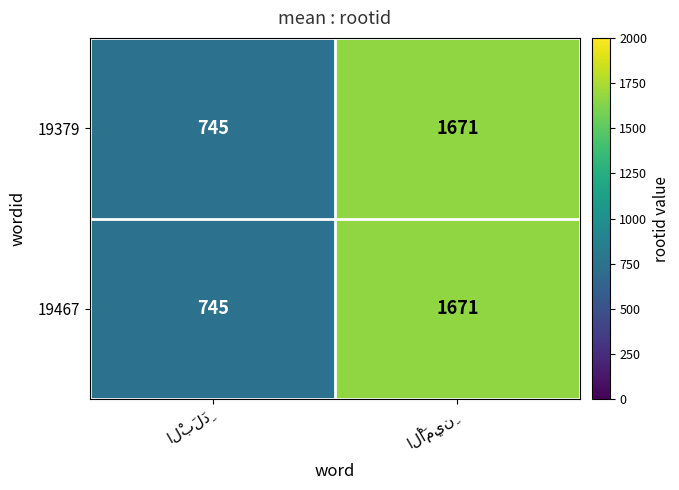

Reading left to right, what are all the values shown in this chart?

19379: 745	1671
19467: 745	1671